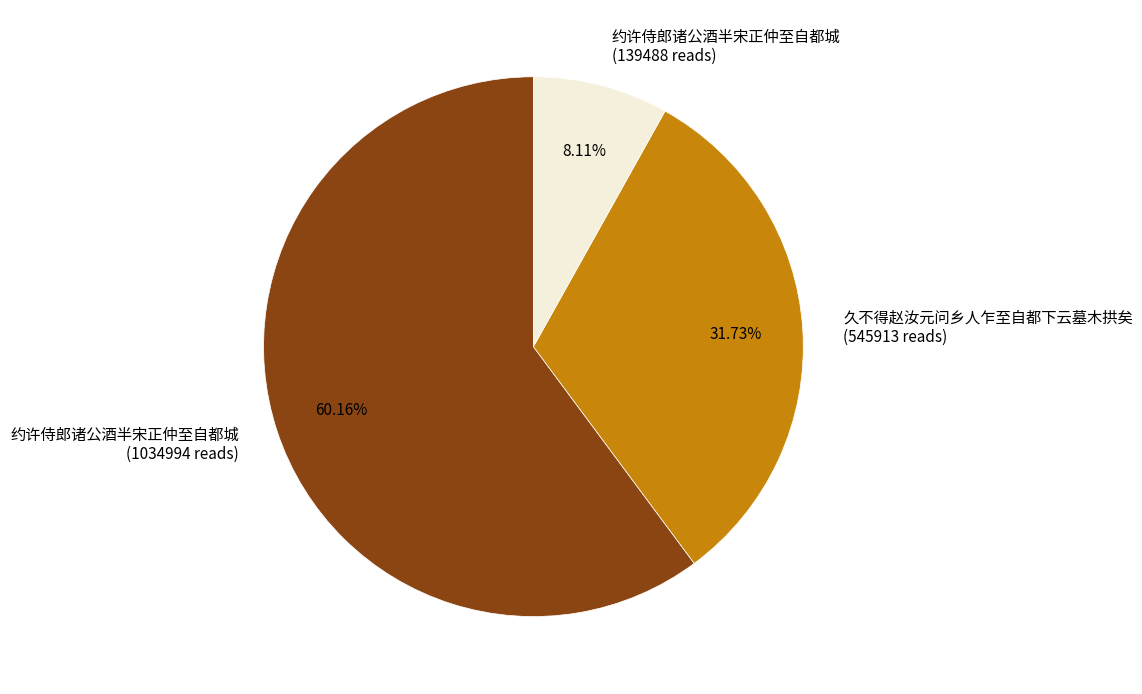

How many slices are in this pie chart?

3